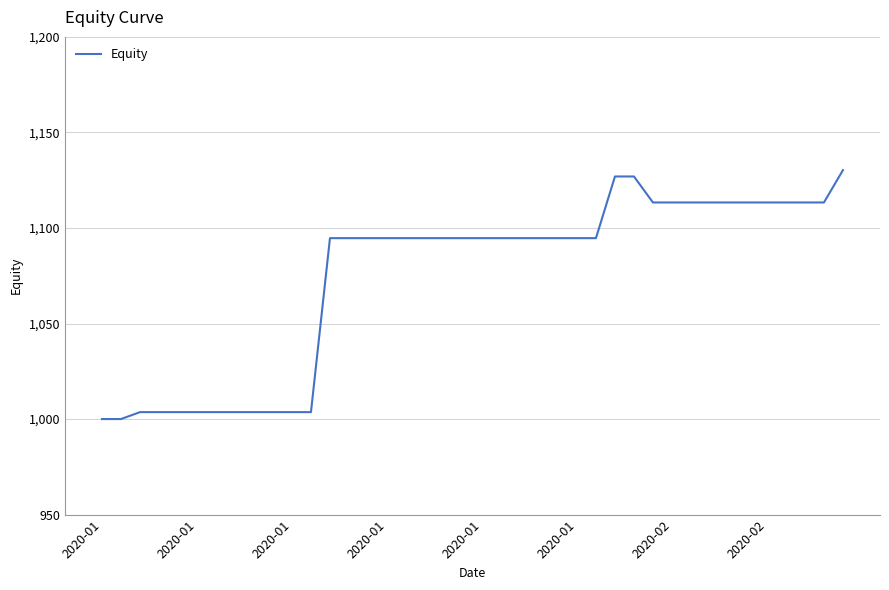

What is the difference between the maximum and minimum values?

130.3